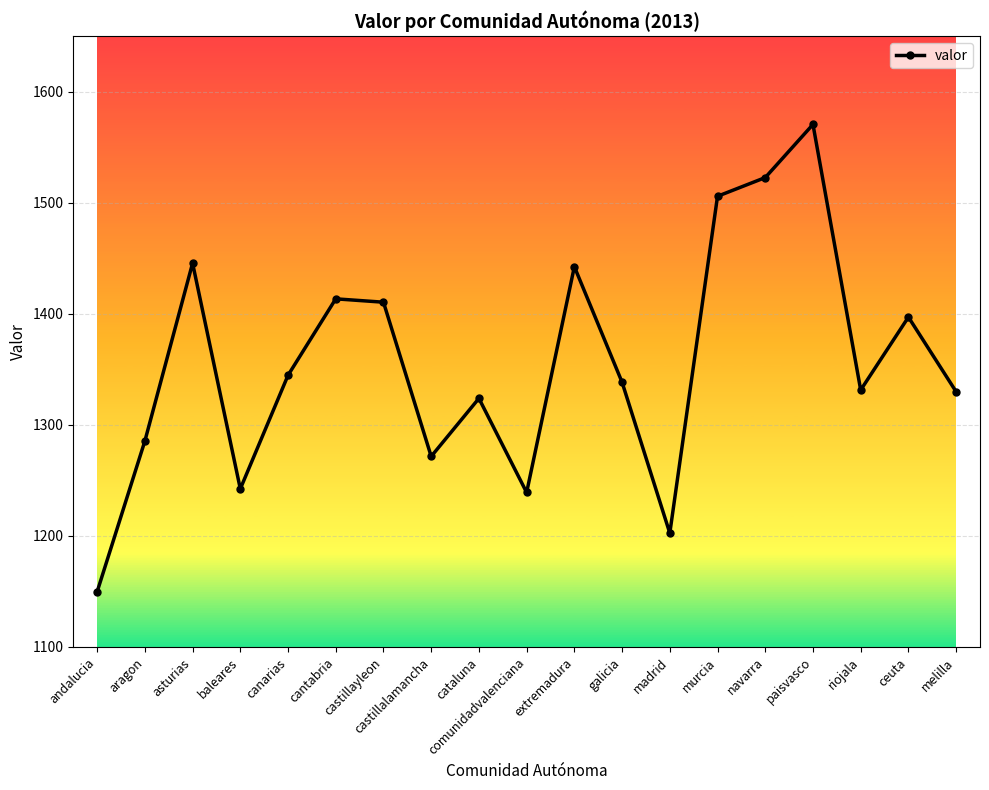

How many points are lower than both their immediate neighbors (excluding endpoints)?

5